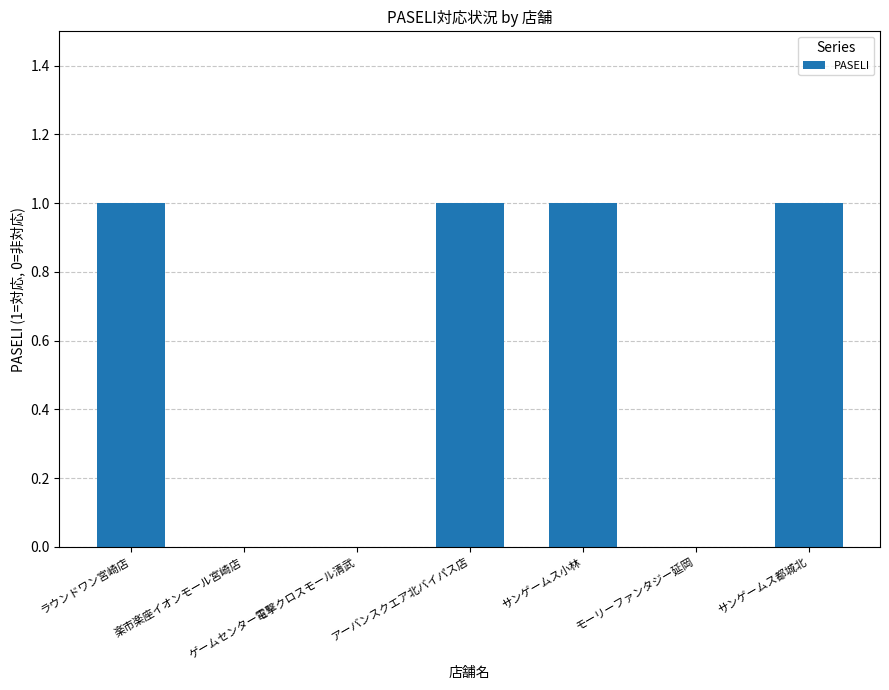

Reading left to right, list all the values displayed in this chart.

ラウンドワン宮崎店=1	楽市楽座イオンモール宮崎店=0	ゲームセンター電撃クロスモール清武=0	アーバンスクエア北バイパス店=1	サンゲームス小林=1	モーリーファンタジー延岡=0	サンゲームス都城北=1